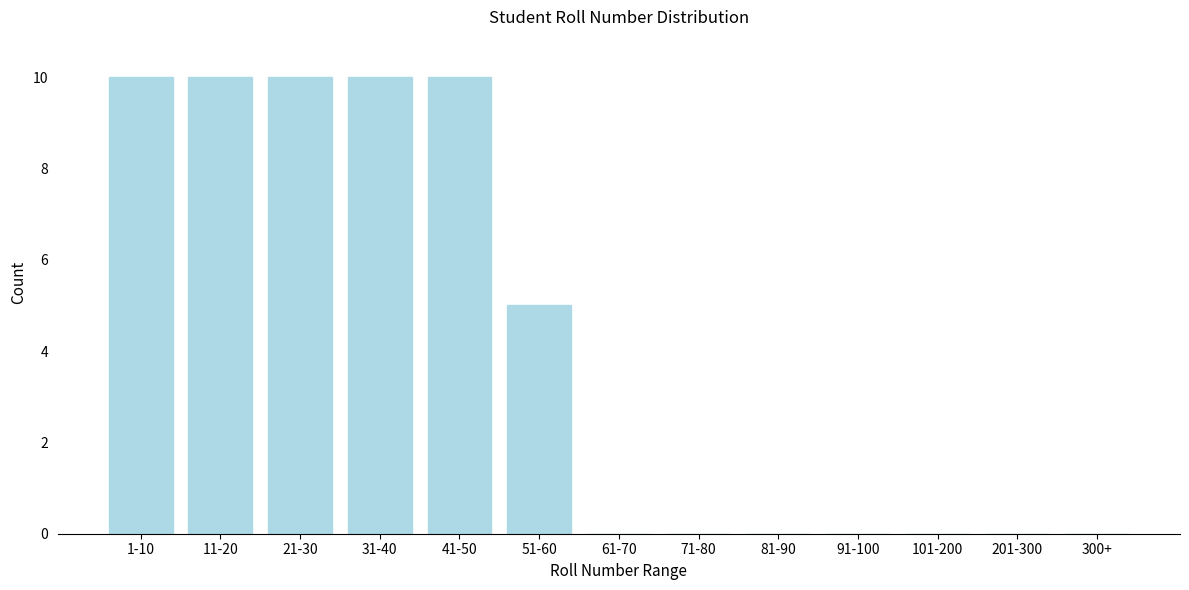

Reading right to left, transcribe all the data shown in this chart.

300+=0	201-300=0	101-200=0	91-100=0	81-90=0	71-80=0	61-70=0	51-60=5	41-50=10	31-40=10	21-30=10	11-20=10	1-10=10